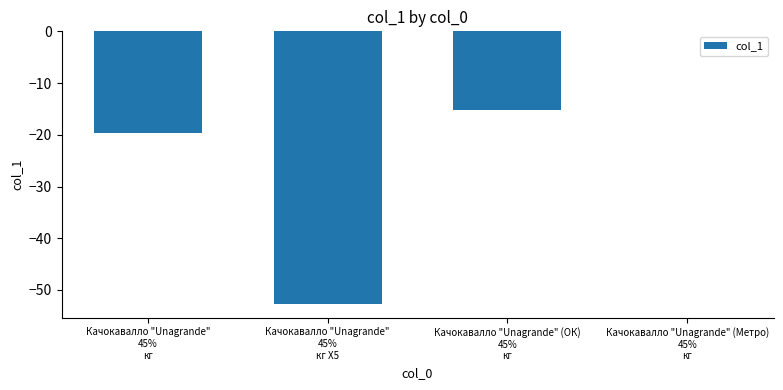

Which category has the highest value across all series?

Качокавалло "Unagrande" (Метро)
45%
кг